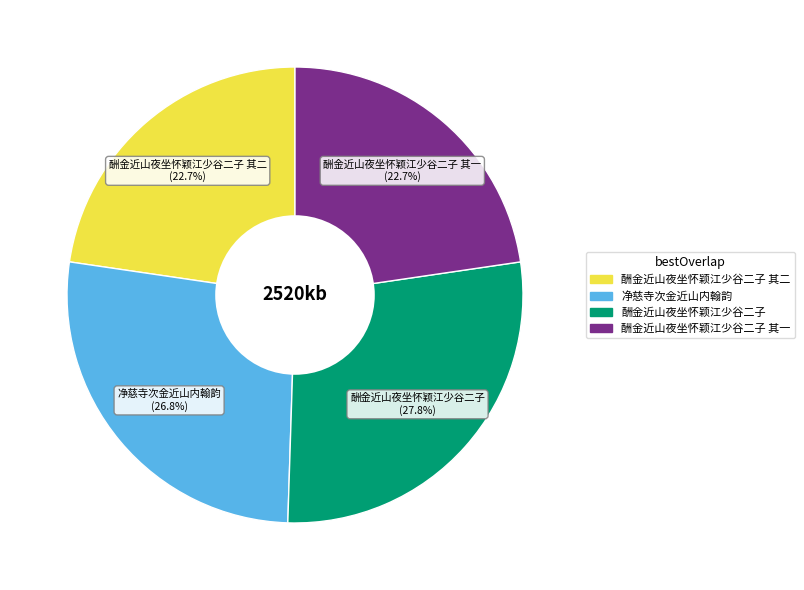

To the nearest percent, what is the average slice percentage?

25%